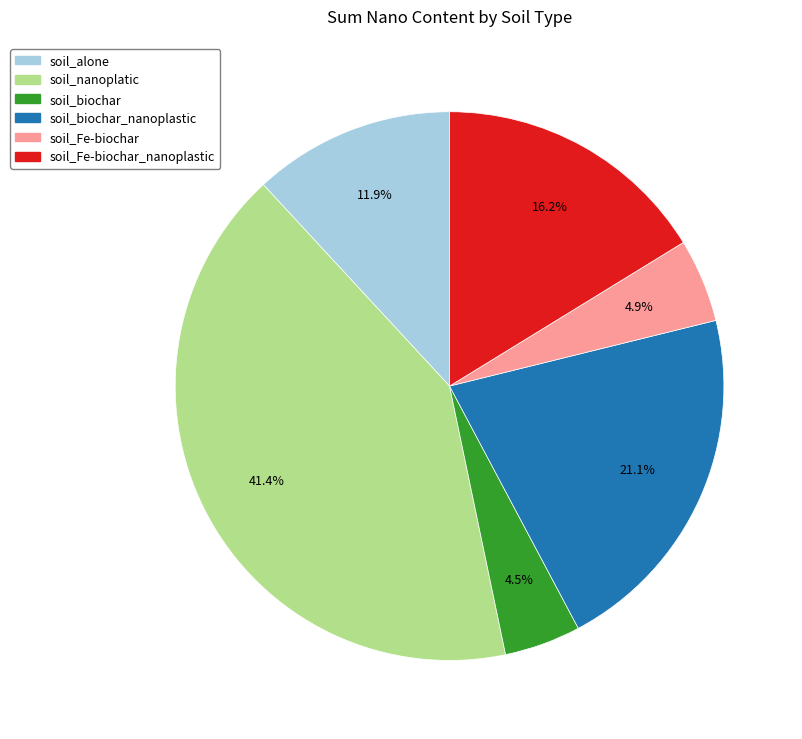

Is there any slice that represents more than half of the pie?

No